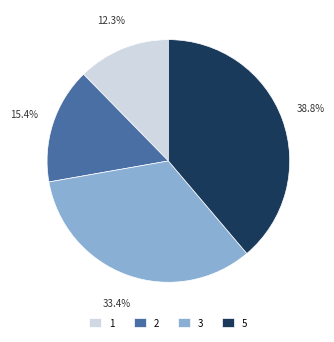

To the nearest percent, what portion does 5 represent?

39%